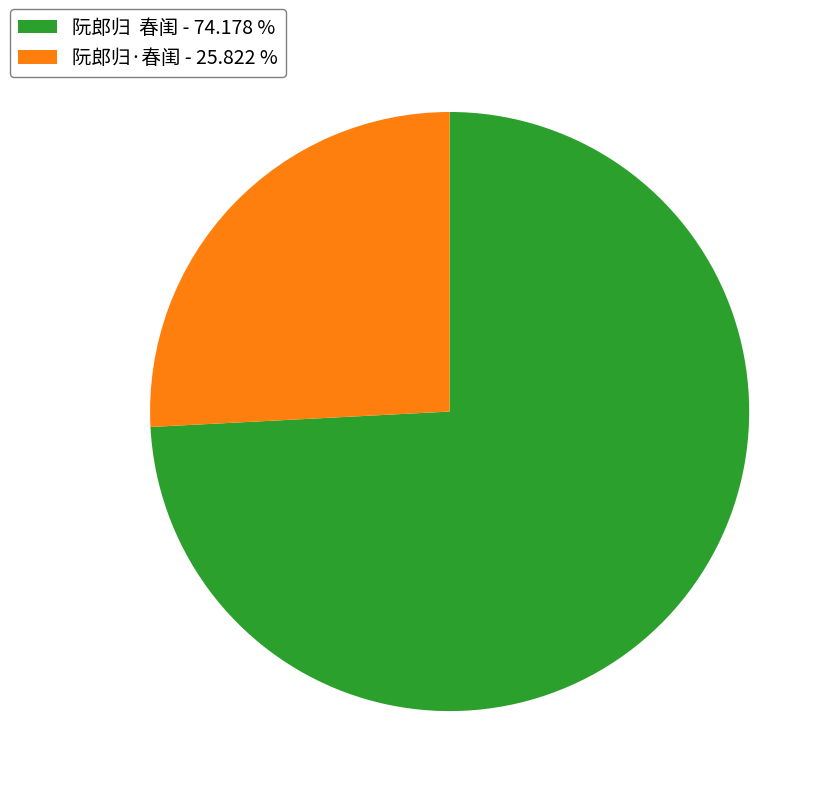

How many segments does this pie chart have?

2